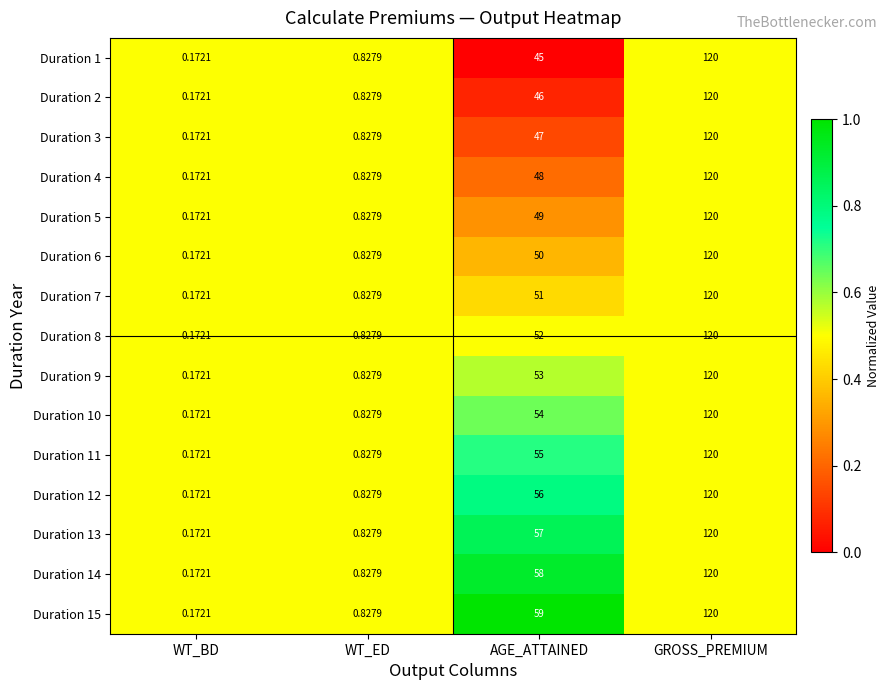

At which label does Duration 3 reach its minimum?

WT_BD